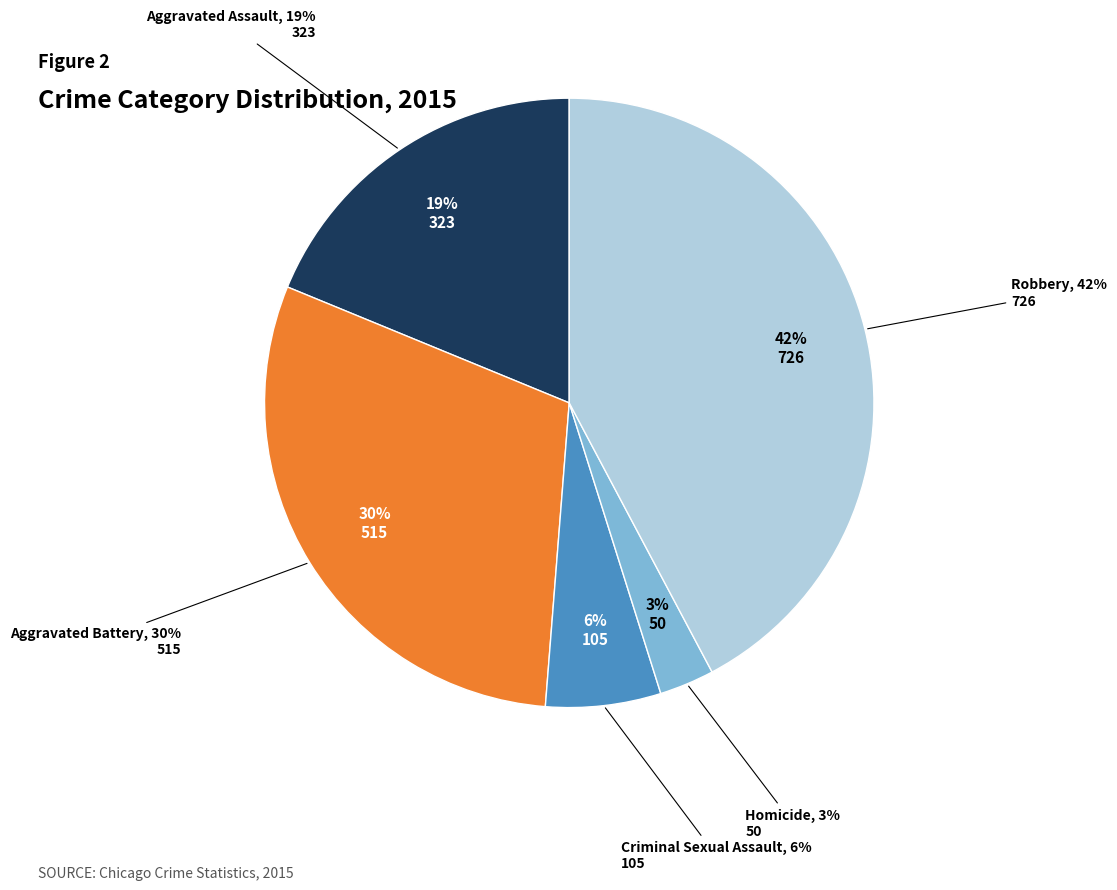

Is there a majority slice in this chart?

No